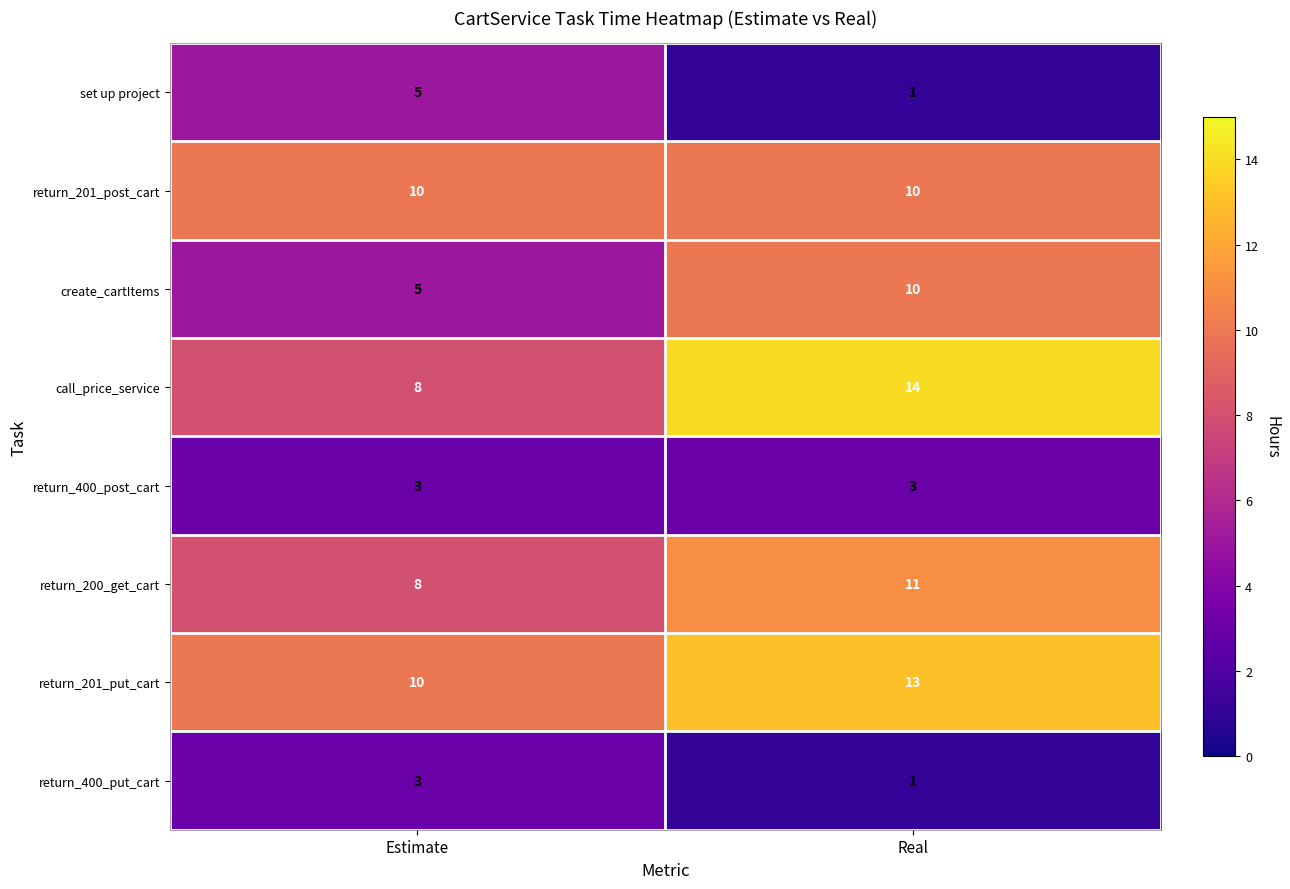

At which label does set up project reach its peak?

Estimate